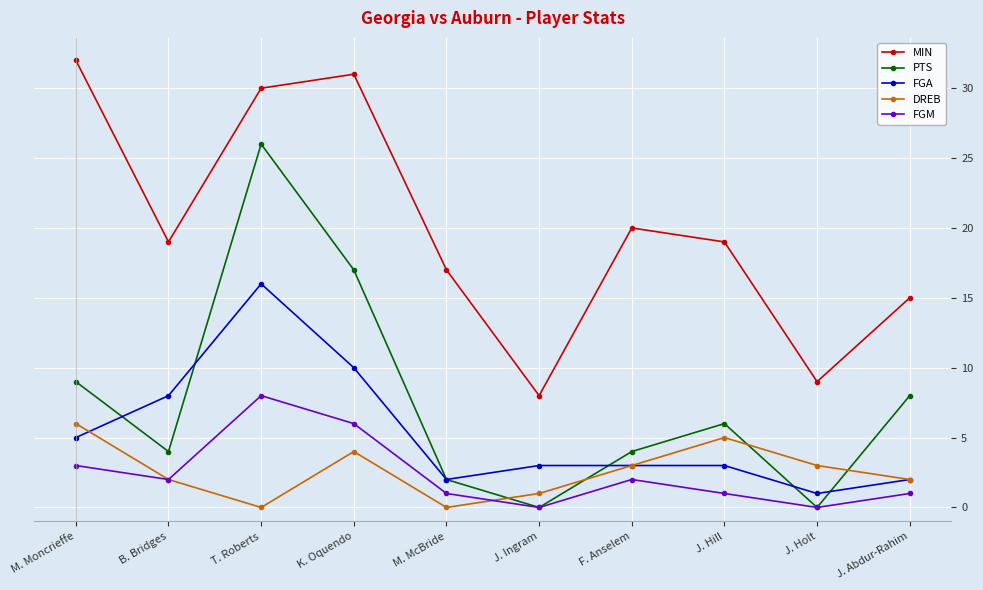

At which label does FGA first exceed 3?

M. Moncrieffe